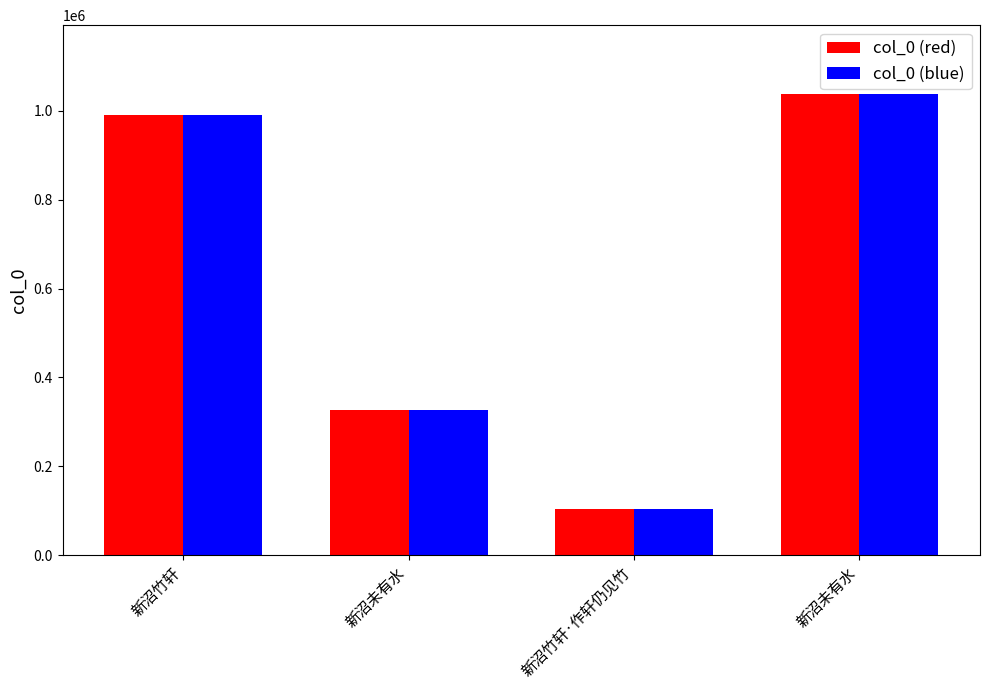

What is the label of the 2nd bar from the right?

新沼竹轩·作轩仍见竹